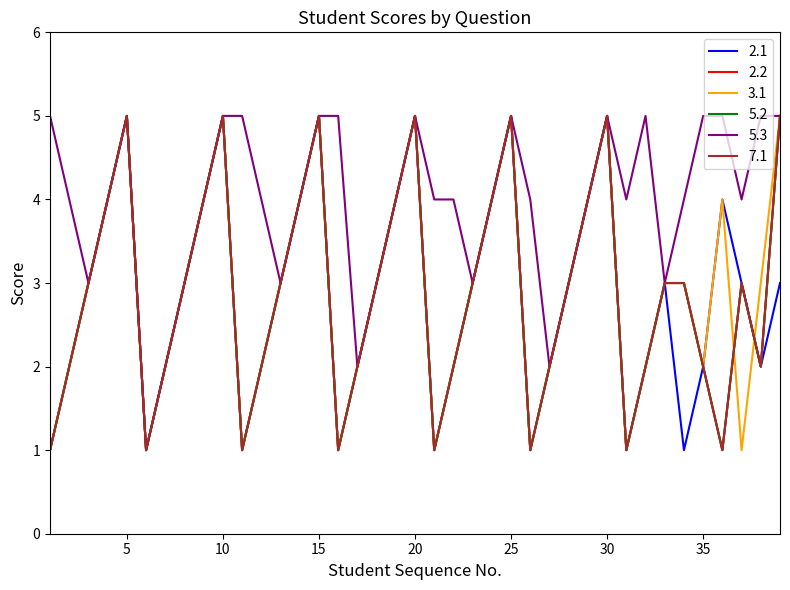

Does the chart have visible grid lines?

No